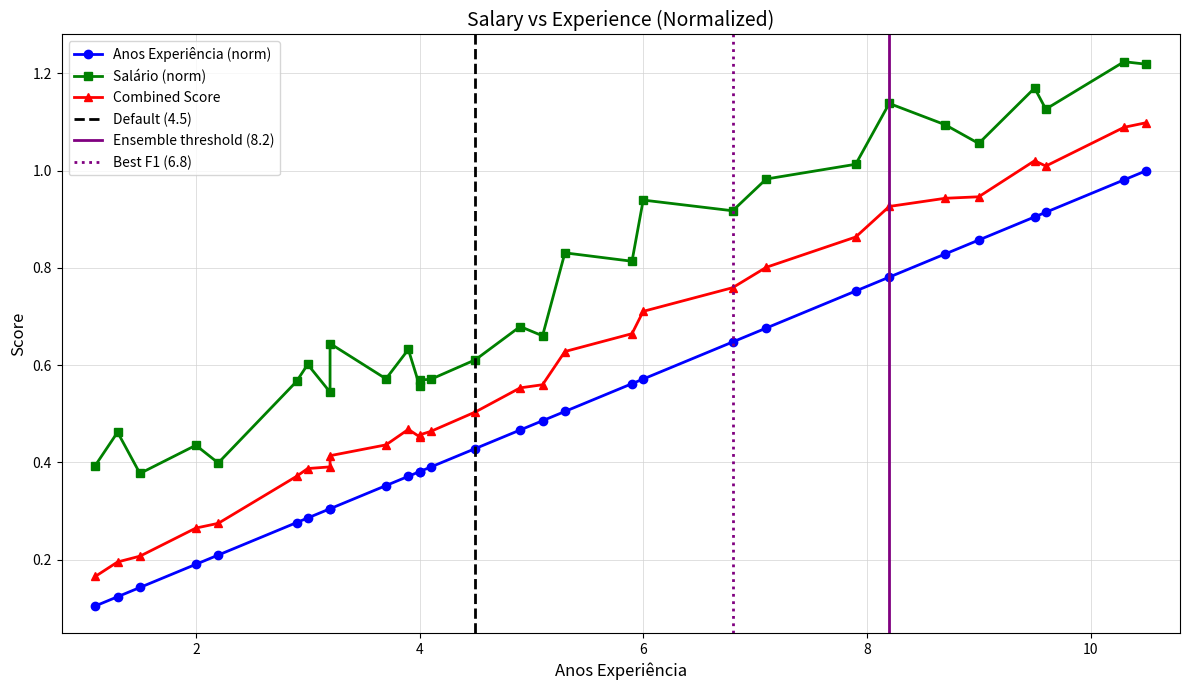

Is the value of Salário (norm) at 1.3 greater than the value of Anos Experiência at 8.7?

No